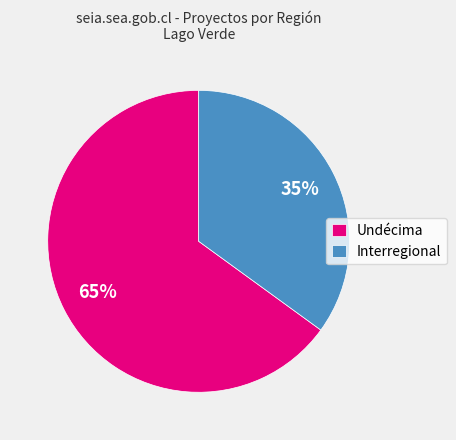

Rank the categories by value from highest to lowest.

Undécima, Interregional